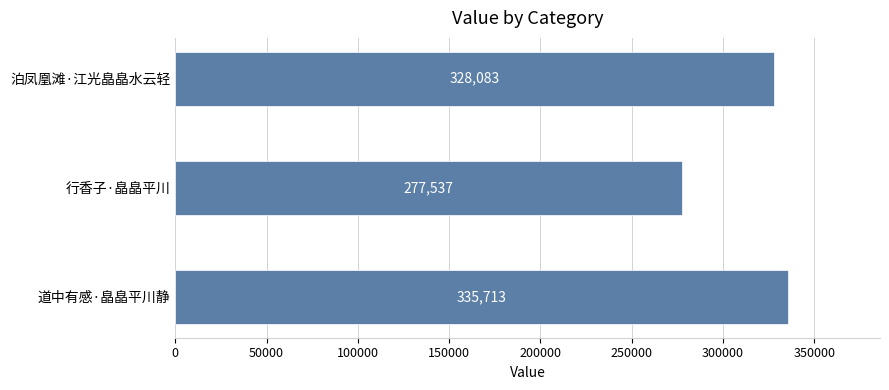

Which category has the lowest value across all series?

行香子·皛皛平川